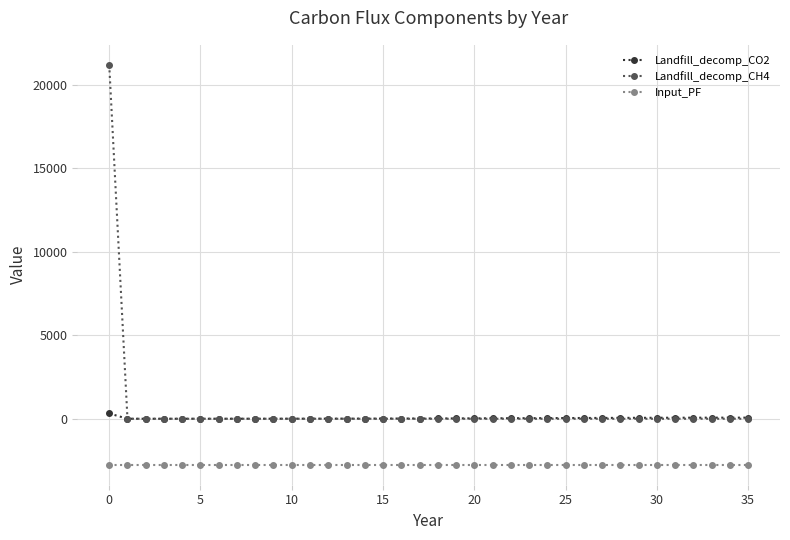

Which series has the largest range (max minus min)?

Landfill_decomp_CH4